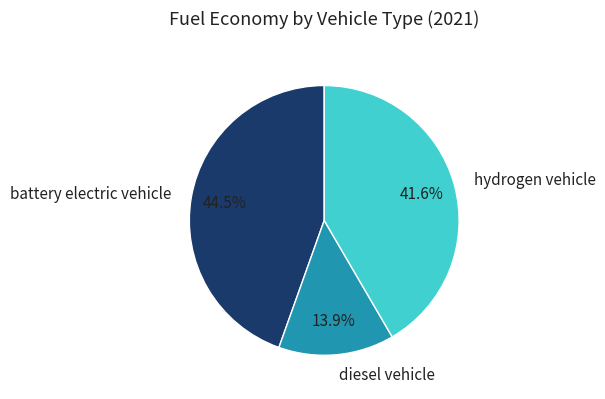

The diesel vehicle slice represents 22% of the pie. True or false?

False